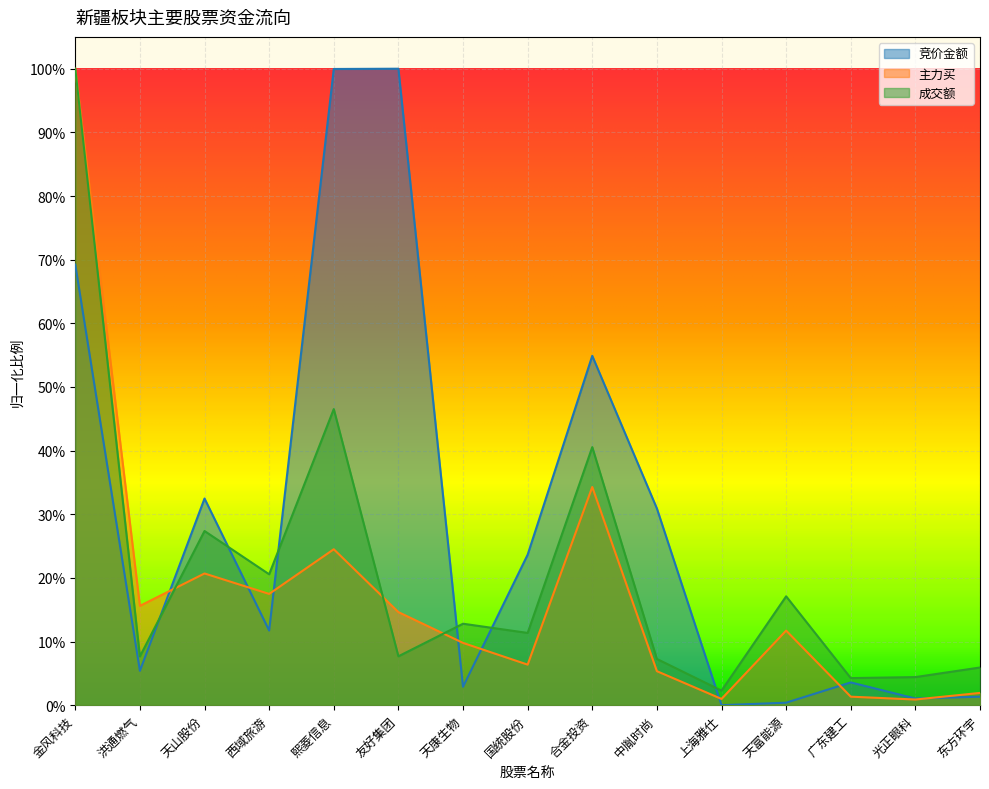

How many positive values does the 竞价金额 series have?

14